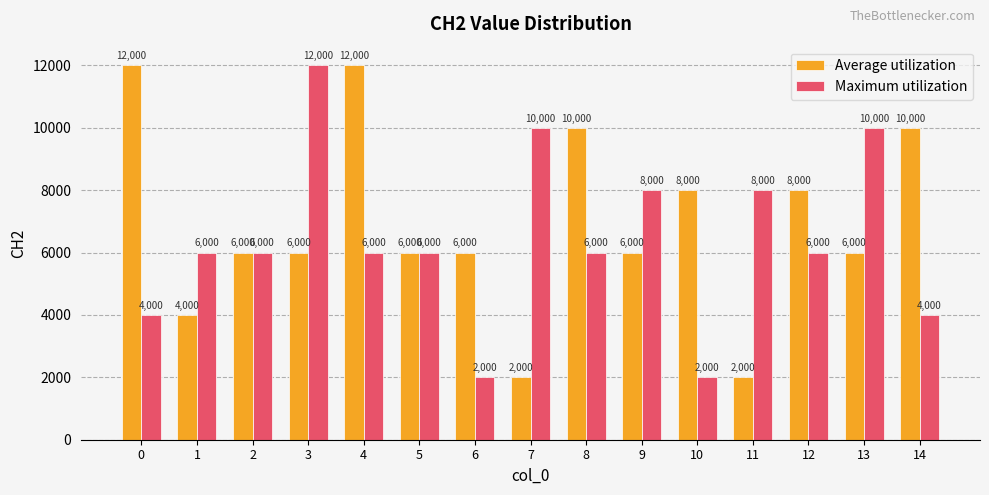

How many values in the Average utilization series are below 6000?

3